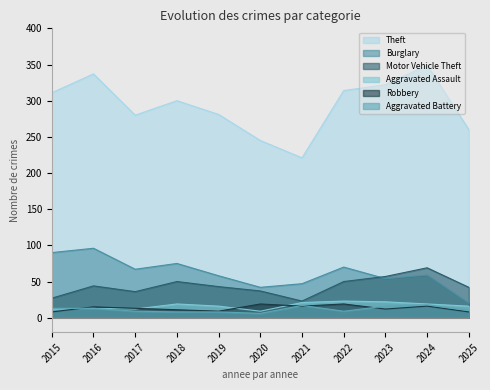

True or false: Aggravated Assault and Aggravated Battery cross at least once.

False